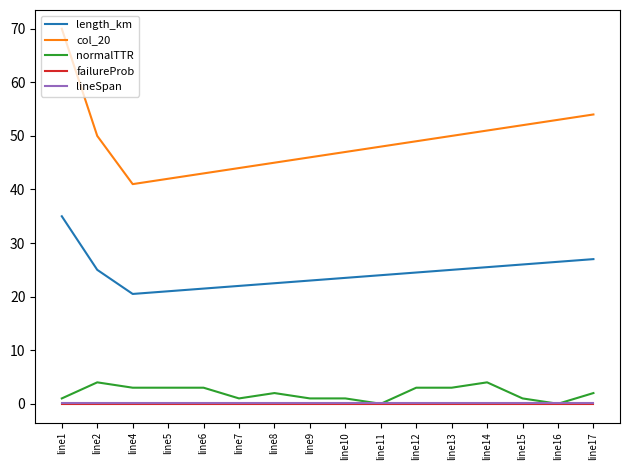

Which series has the widest spread of values?

col_20